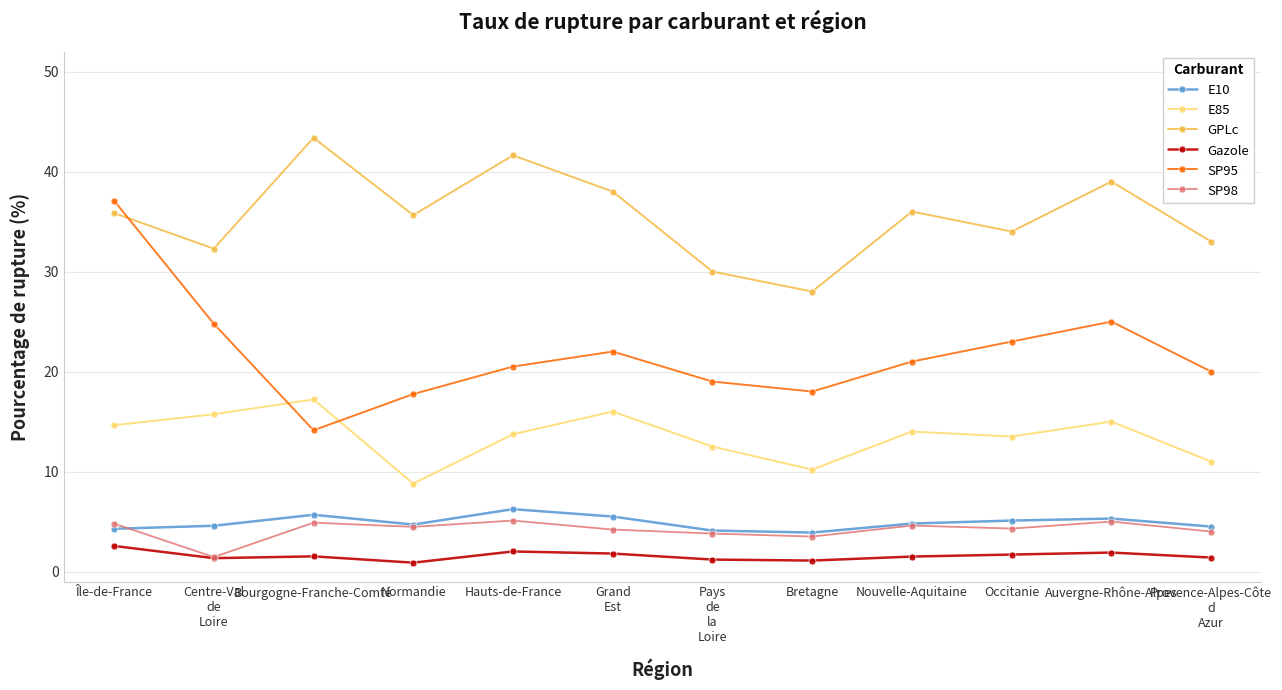

How many interior local valleys does the GPLc series have?

4